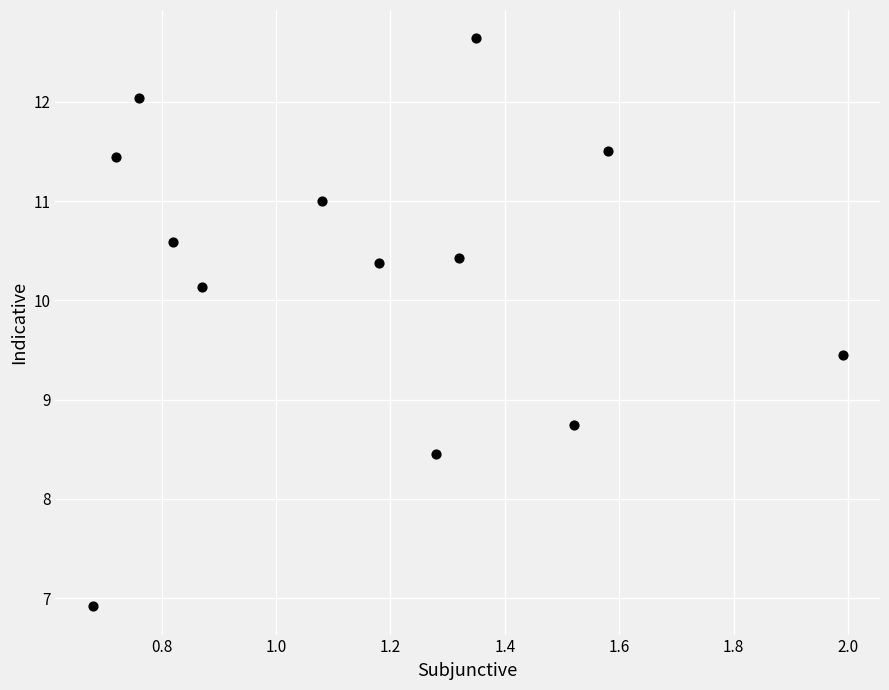

What Y value in the scatter plot is closest to 9?

8.8